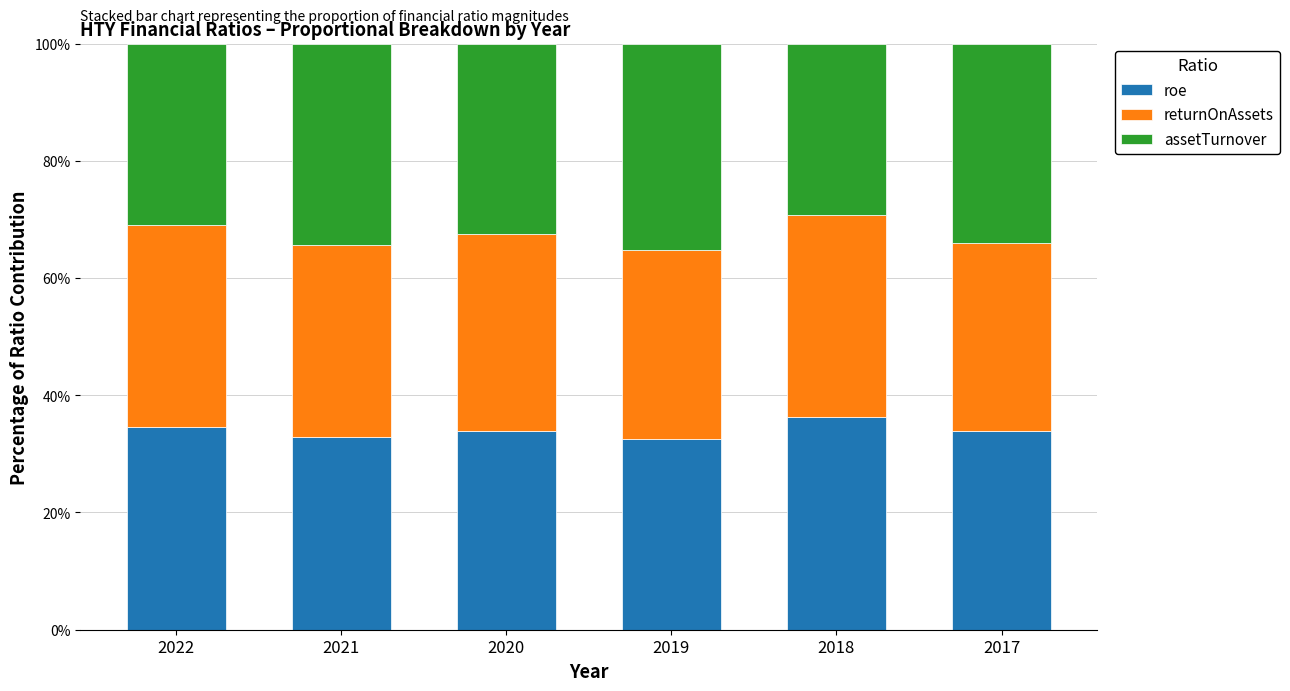

What is the sum of the roe values at 2018 and 2022?

70.9